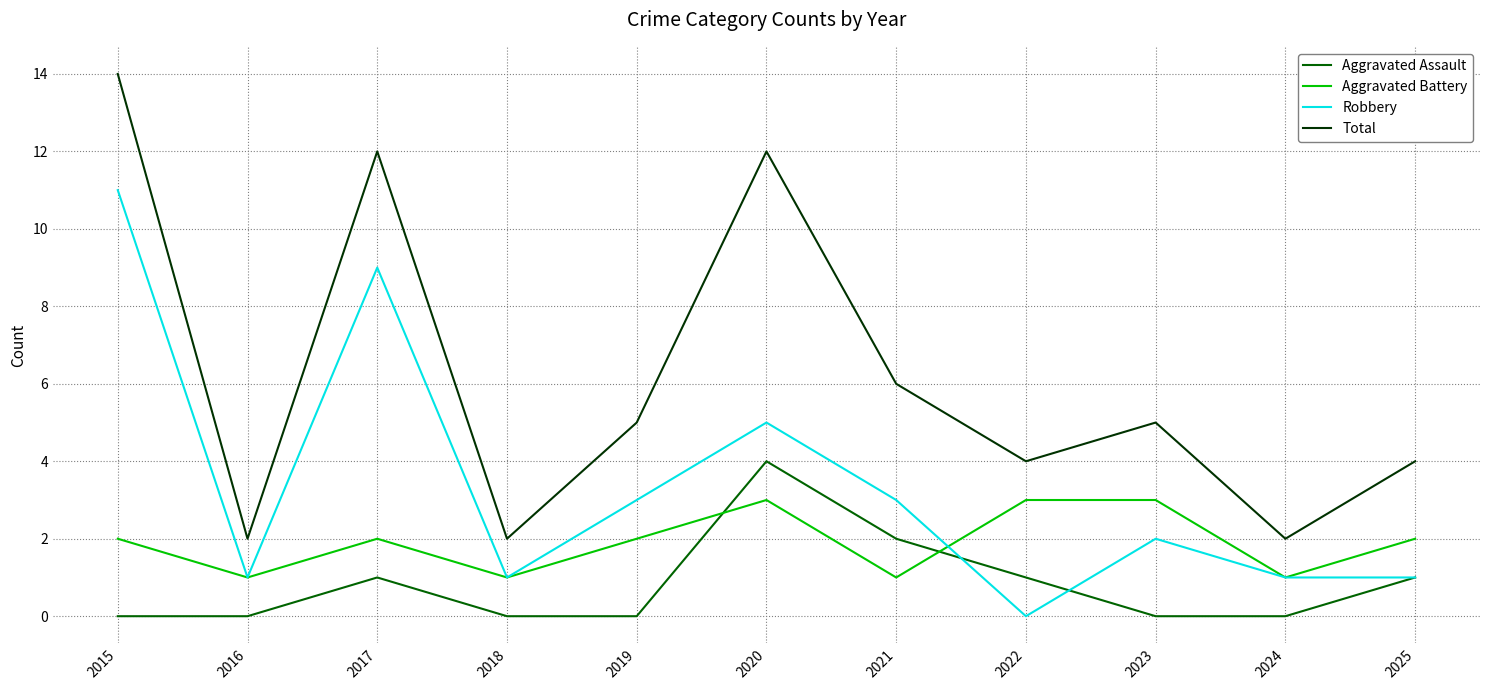

At which category does Aggravated Assault reach its first local peak?

2017